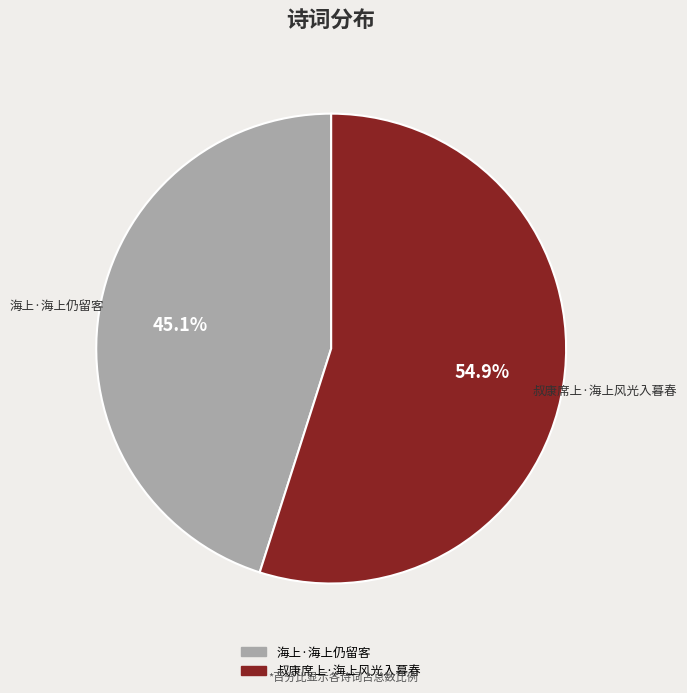

What is the ratio of the value at 叔康席上·海上风光入暮春 to the value at 海上·海上仍留客?

1.2